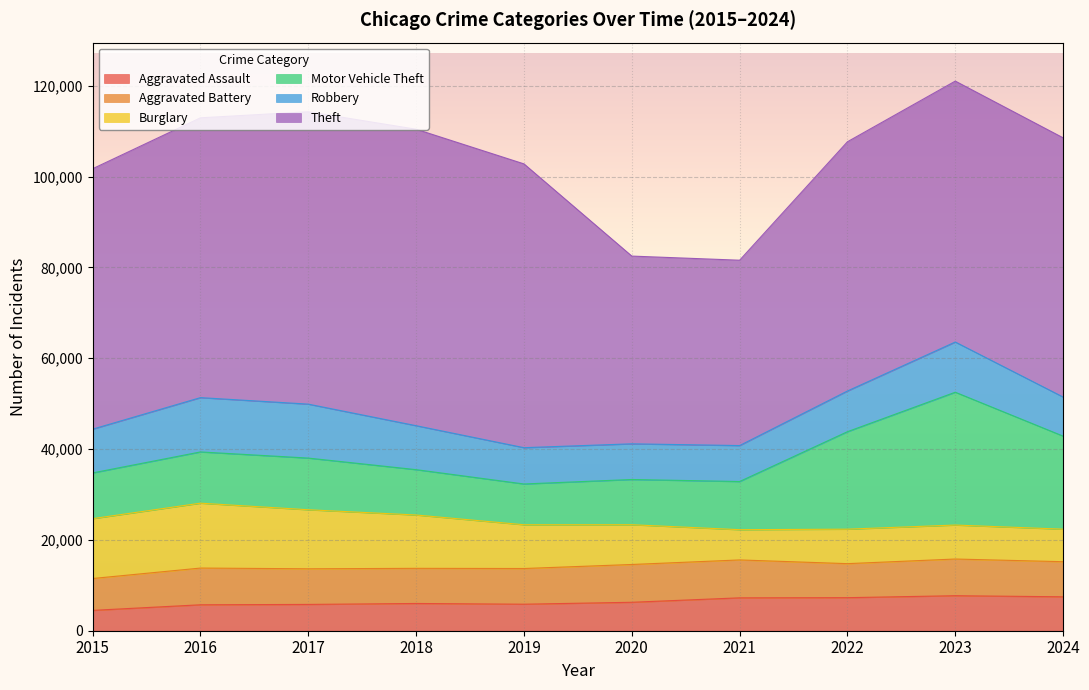

Does the chart display data point markers on the line(s)?

No